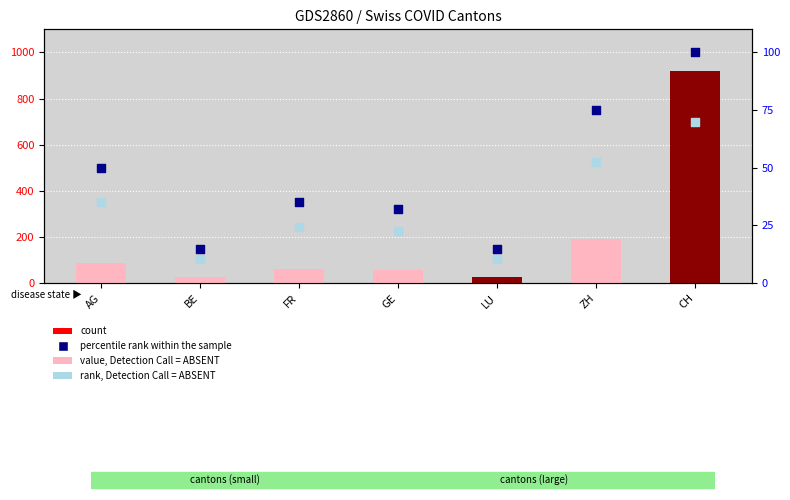

Which series contains the highest Y value?

count